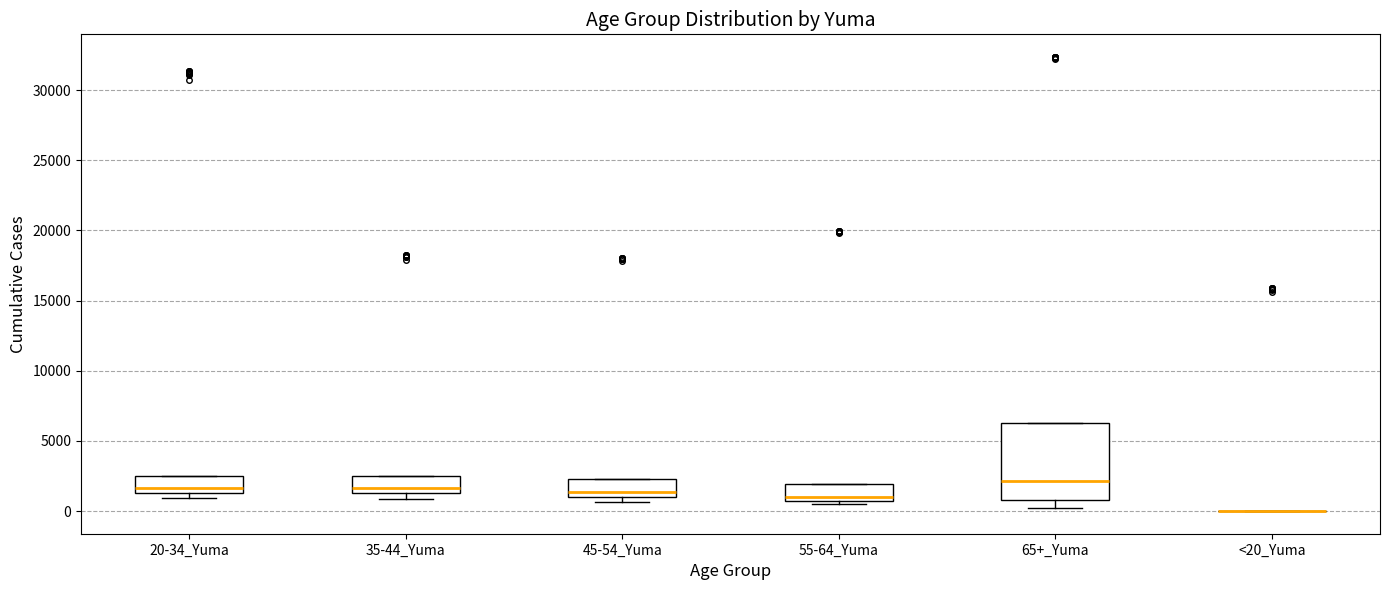

Which box is the tallest, from its lower edge to its upper edge?

65+_Yuma